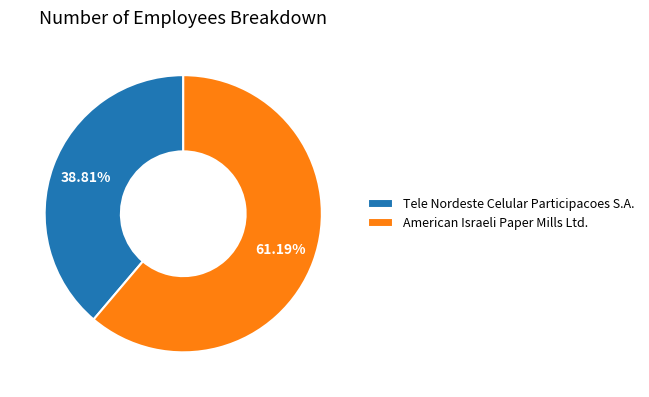

To the nearest percent, what percentage of the pie is American Israeli Paper Mills Ltd.?

61%